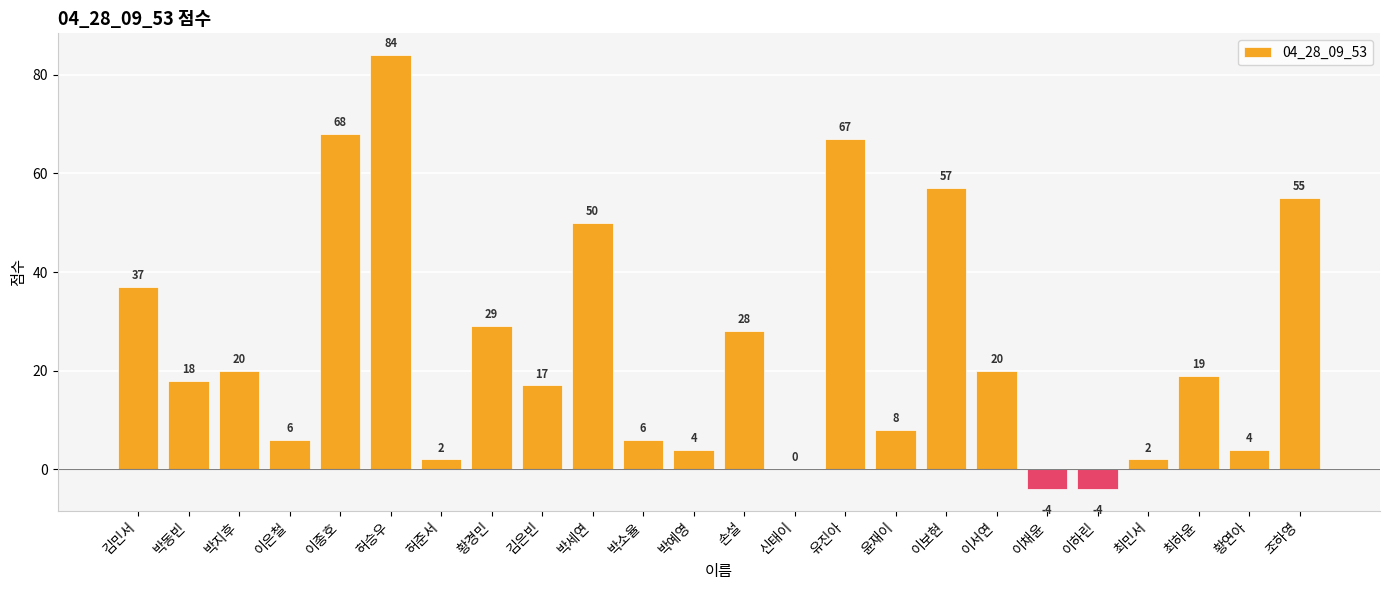

Reading left to right, list all the values displayed in this chart.

김민서=37	박동빈=18	박지후=20	이은철=6	이종호=68	허승우=84	허준서=2	황경민=29	김은빈=17	박세연=50	박소율=6	박예영=4	손설=28	신태이=0	유진아=67	윤재이=8	이보현=57	이서연=20	이채윤=-4	이하린=-4	최민서=2	최하윤=19	황연아=4	조하영=55